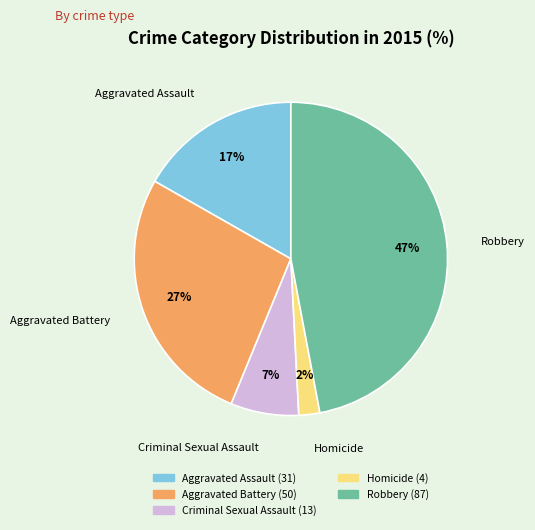

Which category has the biggest portion of the pie?

Robbery